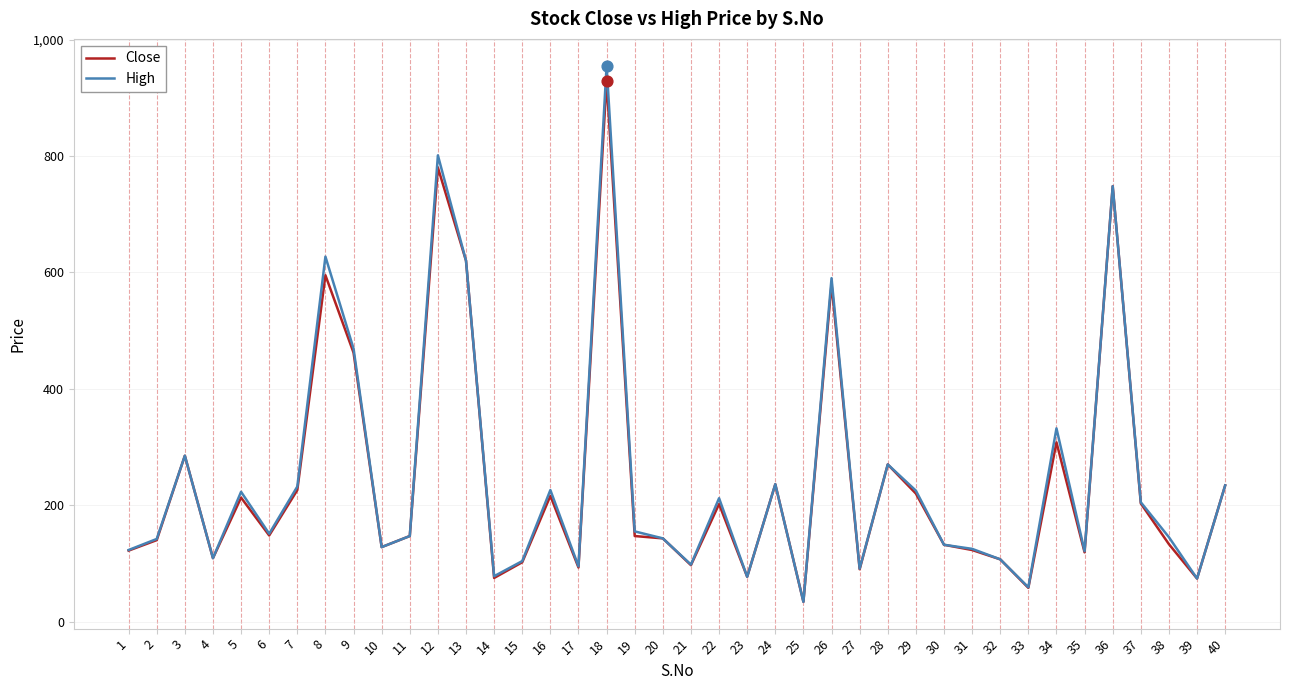

Is the value of Close at 1 greater than the value of High at 3?

No